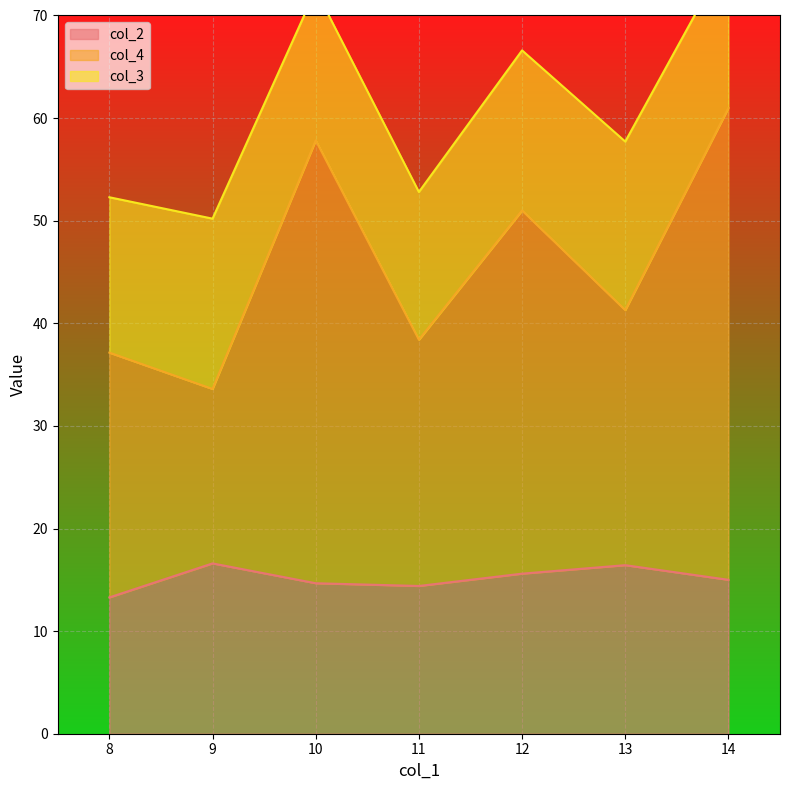

What is the greatest value displayed?

59